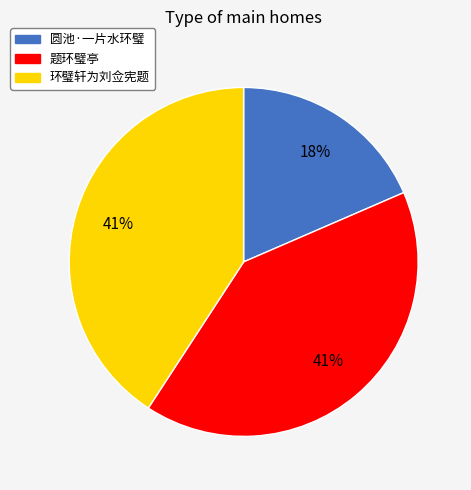

How many segments does this pie chart have?

3